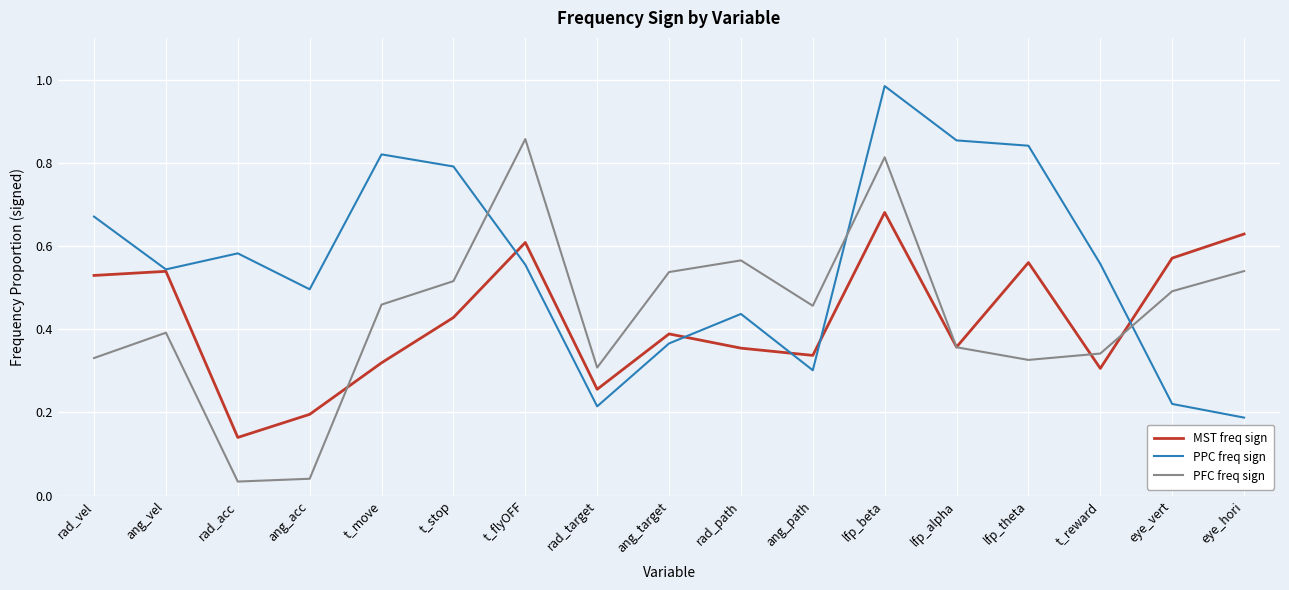

Count the number of data series in this chart.

3